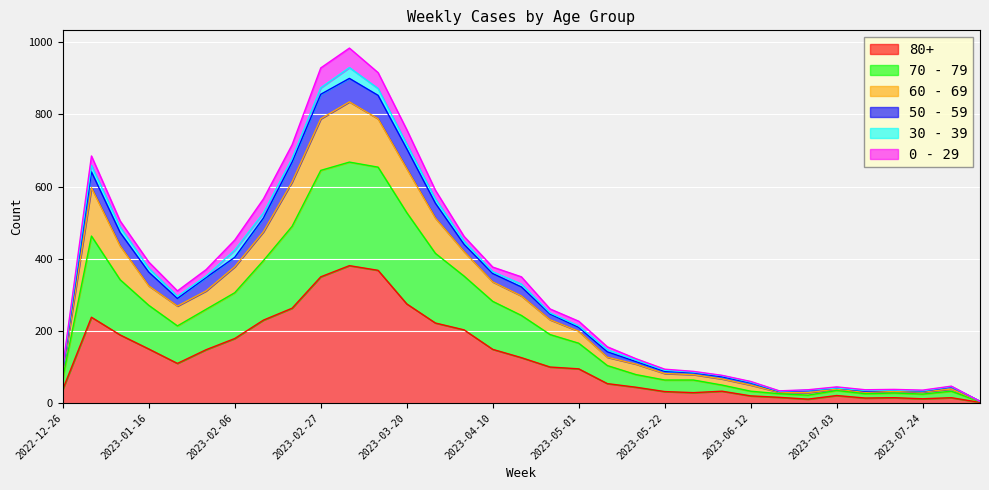

True or false: 60 - 69 and 70 - 79 intersect in this chart.

False